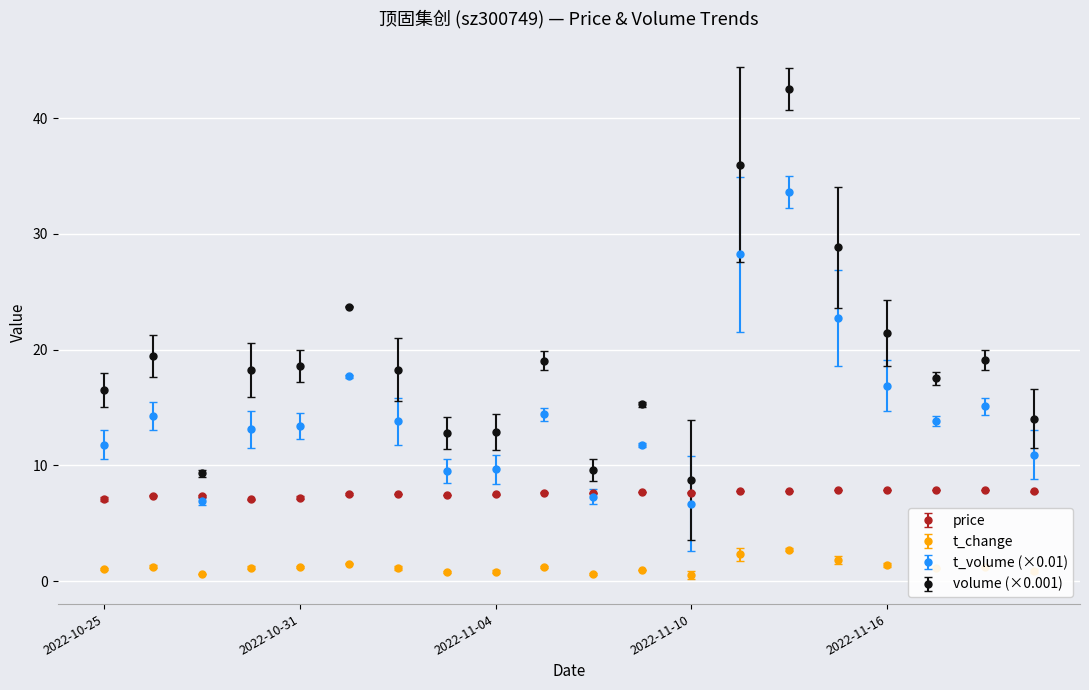

Which series has the largest total across all categories?

volume (×0.001)